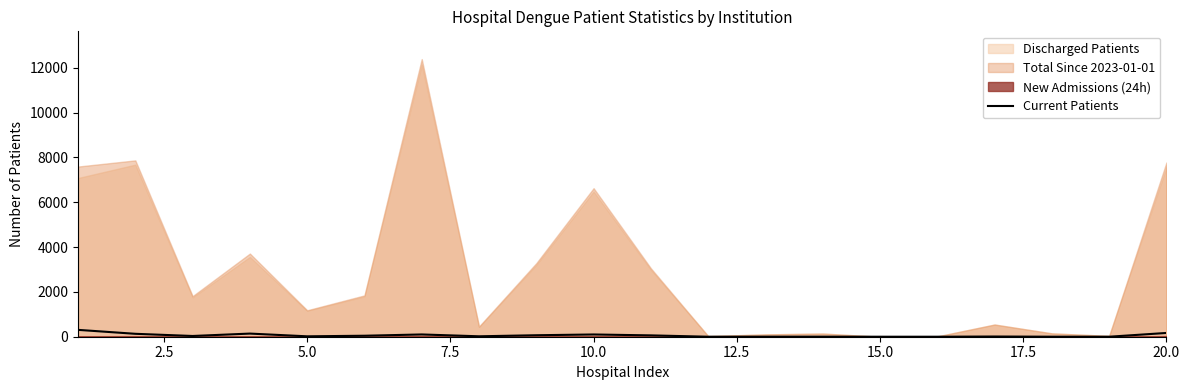

Does the chart display data point markers on the line(s)?

No